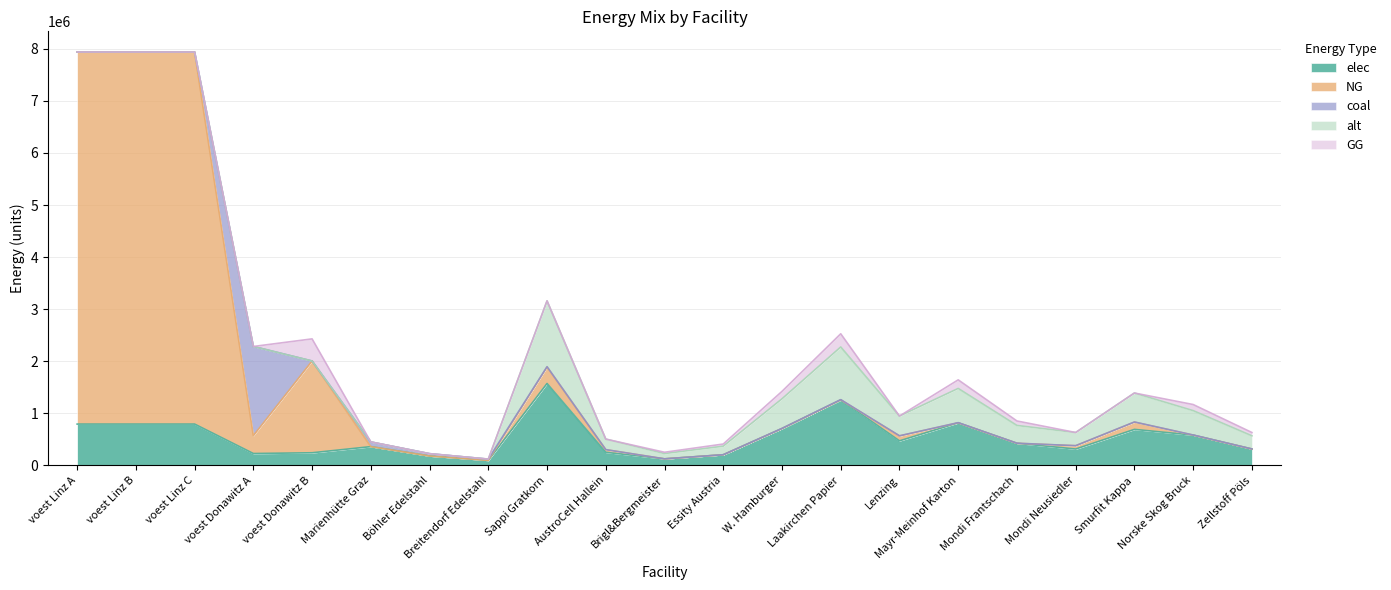

True or false: elec has a value of 174062.5 at Breitendorf Edelstahl.

False